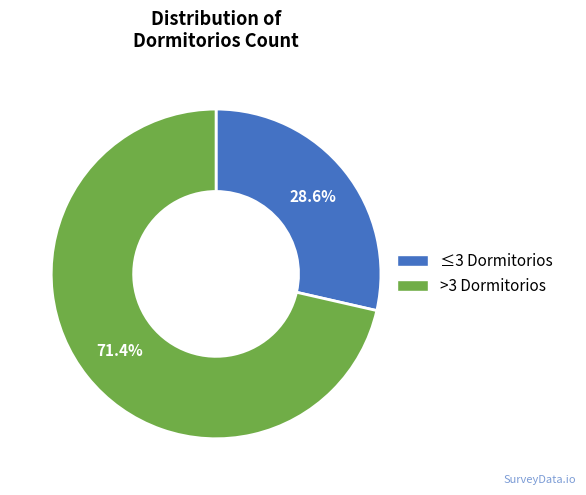

Does any single category account for the majority?

Yes